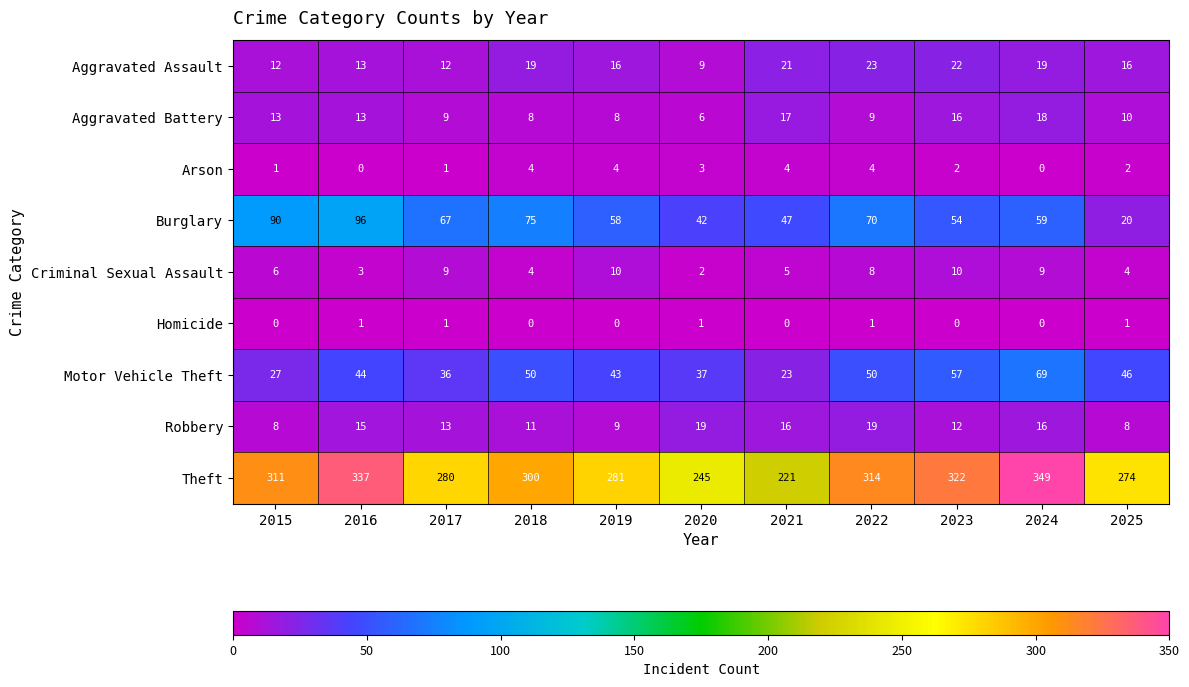

At 2020, list the series in order from smallest to largest.

Homicide, Criminal Sexual Assault, Arson, Aggravated Battery, Aggravated Assault, Robbery, Motor Vehicle Theft, Burglary, Theft